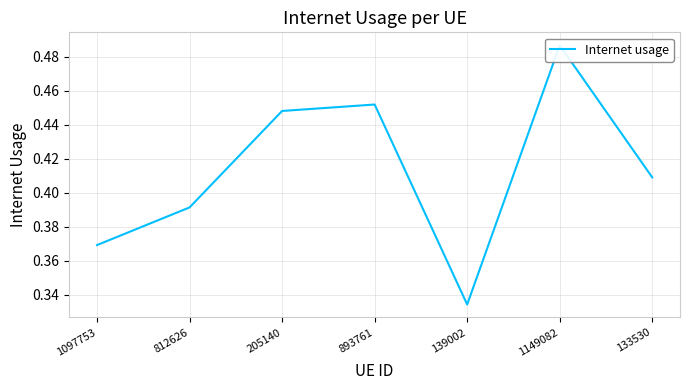

How many lines are shown in the chart?

1